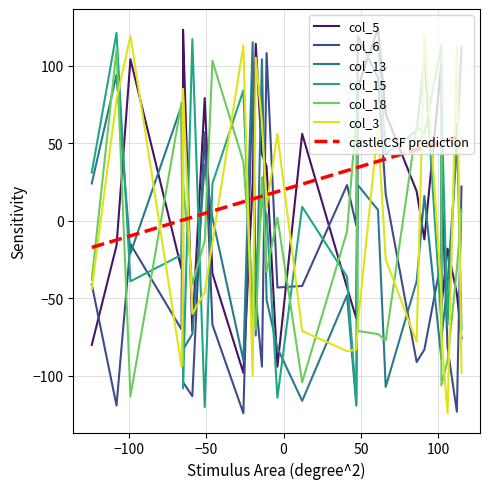

How many interior local valleys does the col_3 series have?

10